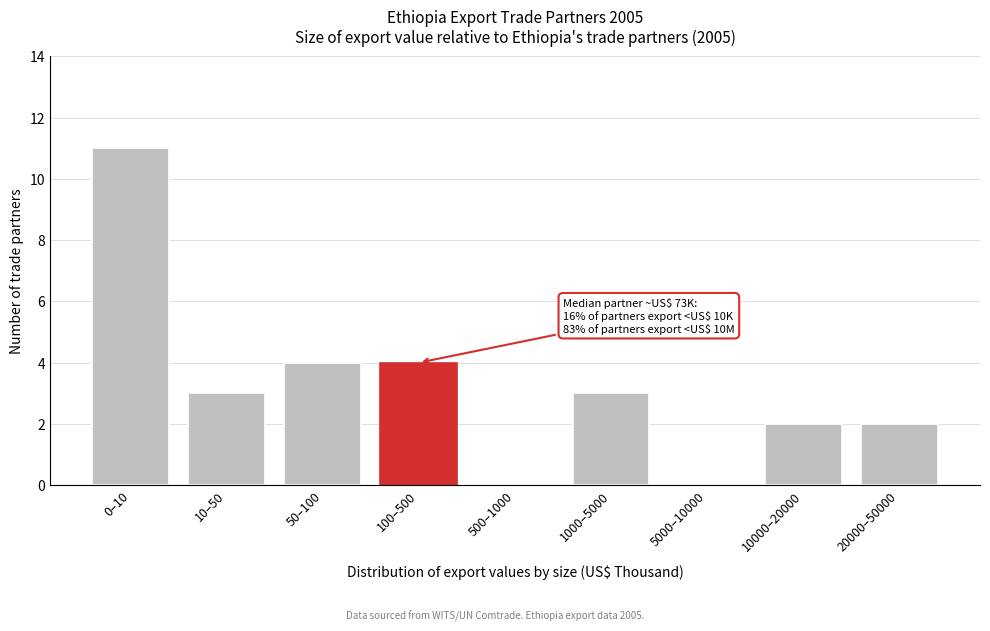

Reading left to right, list all the values displayed in this chart.

0–10=11	10–50=3	50–100=4	100–500=4	500–1000=0	1000–5000=3	5000–10000=0	10000–20000=2	20000–50000=2